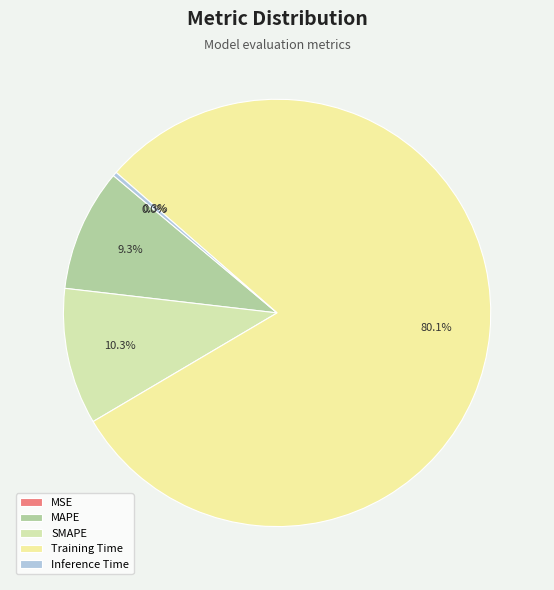

Which slice is the largest?

Training Time